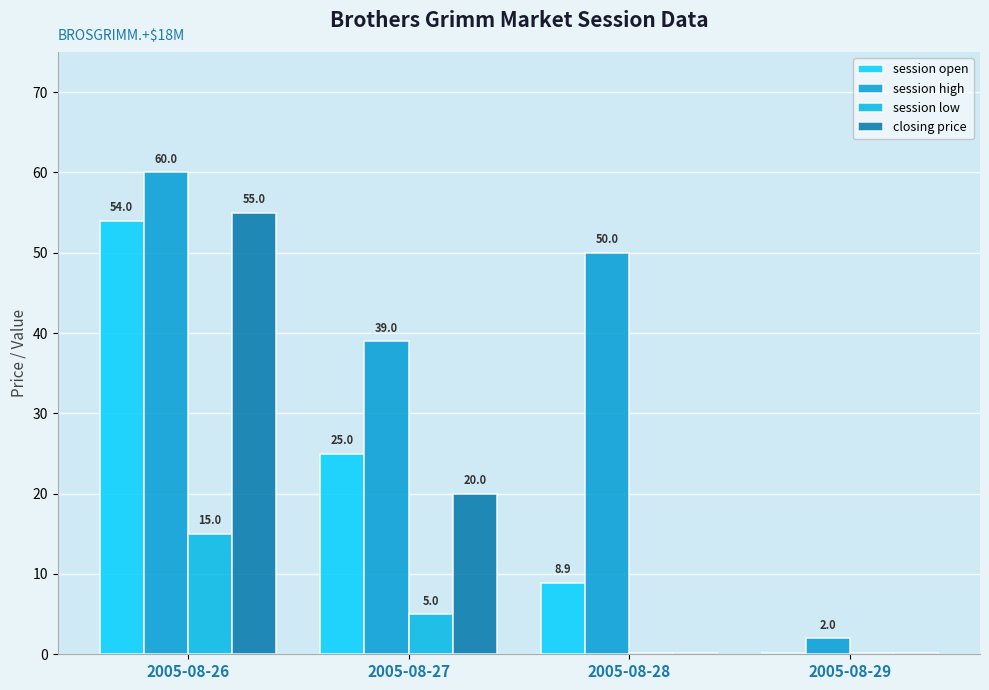

At which label is session open closest to 27?

2005-08-27